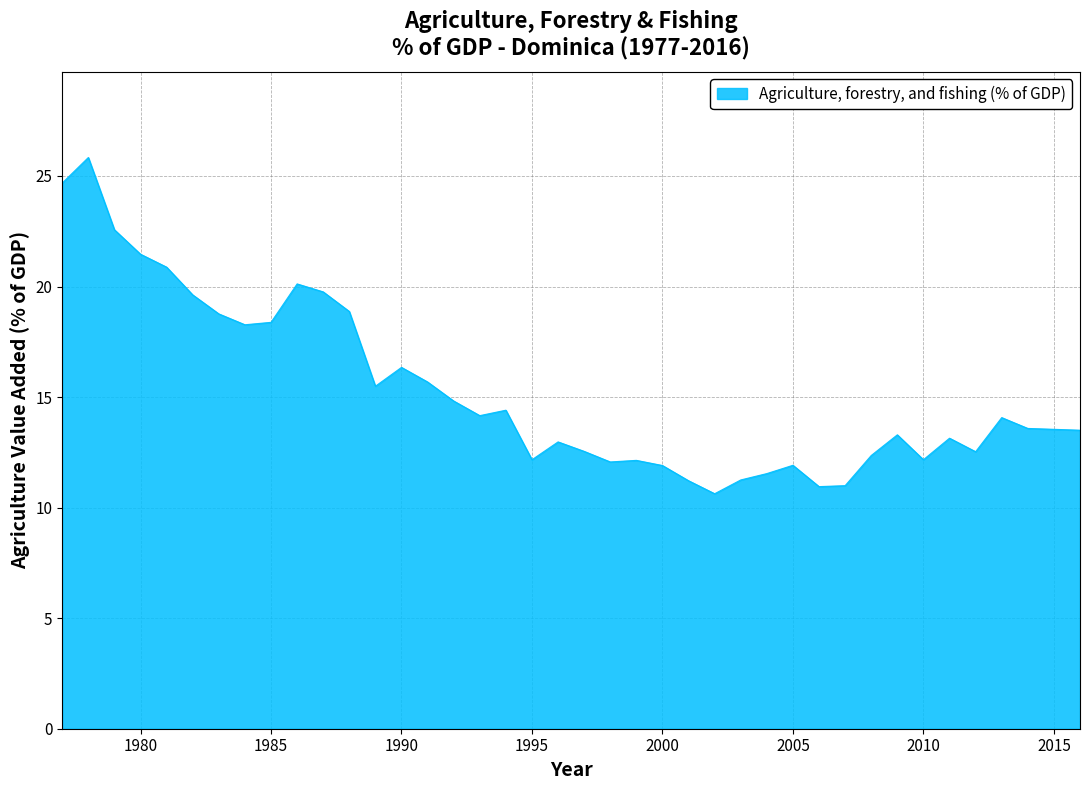

What is the maximum value shown in the chart?

25.8